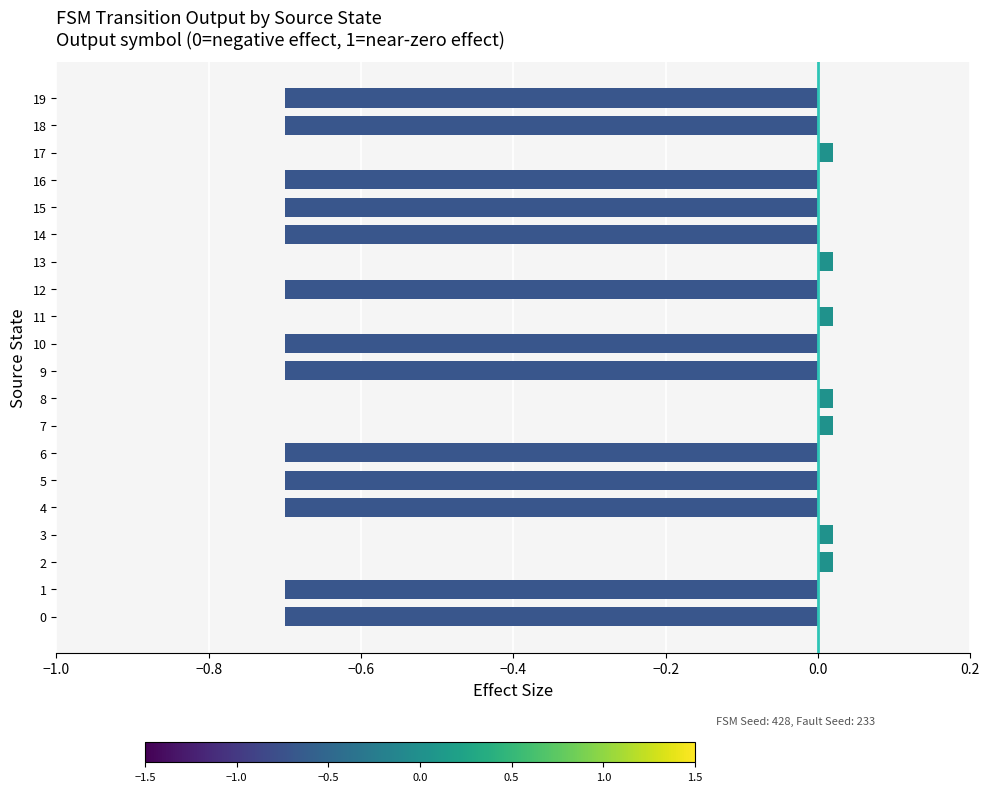

How many bars are there in total?

20